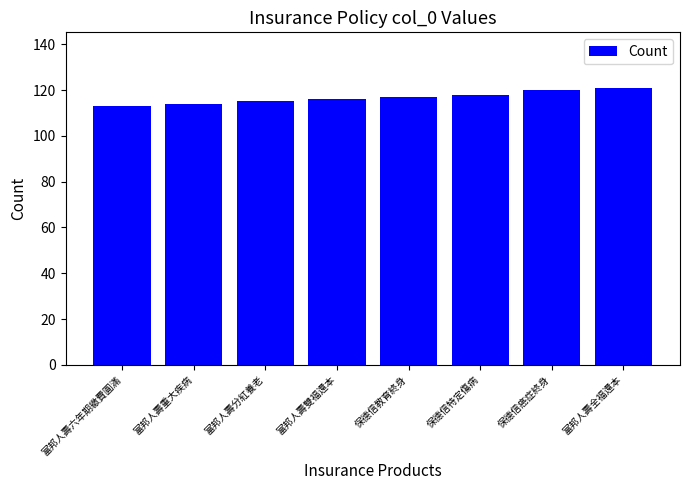

How many bars are there in total?

8